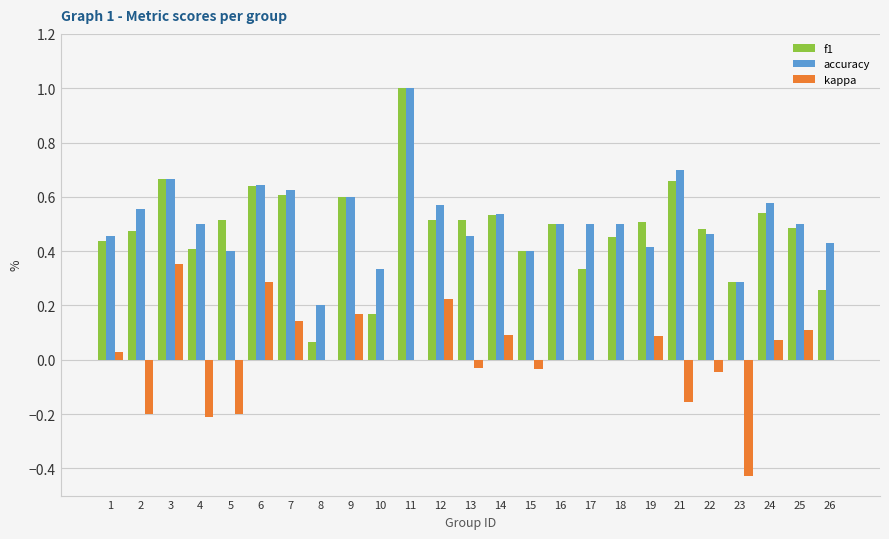

What is the sum of the accuracy values at 25 and 7?

1.1